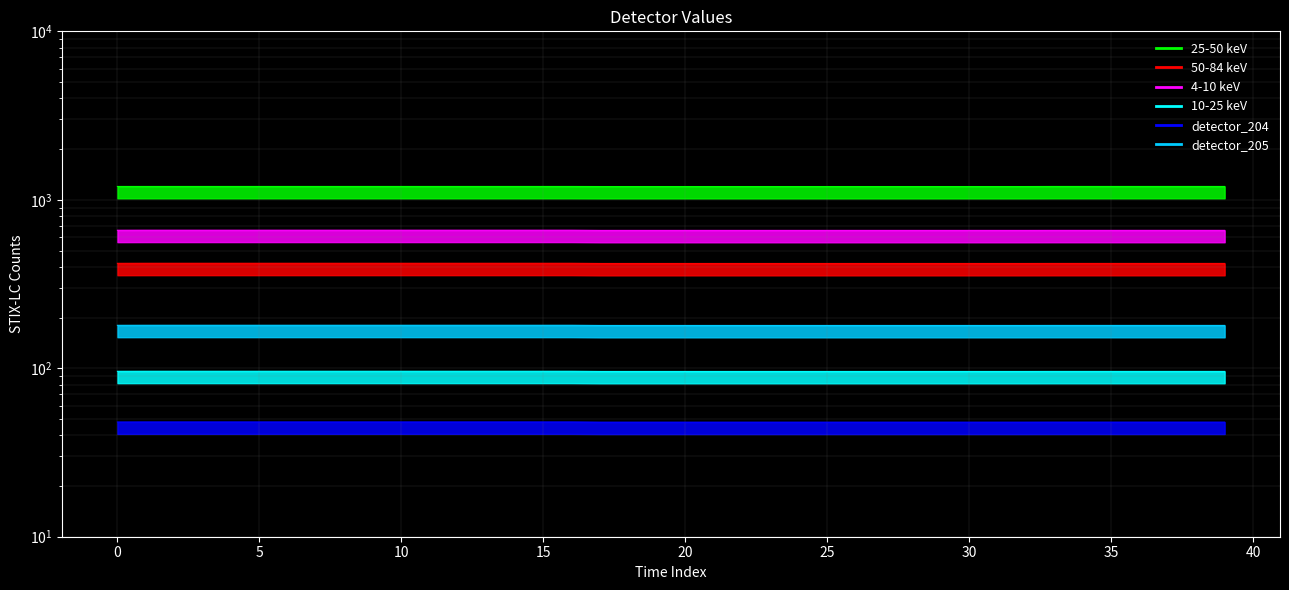

What is the spread (max minus min) of values at 24?

1150.9